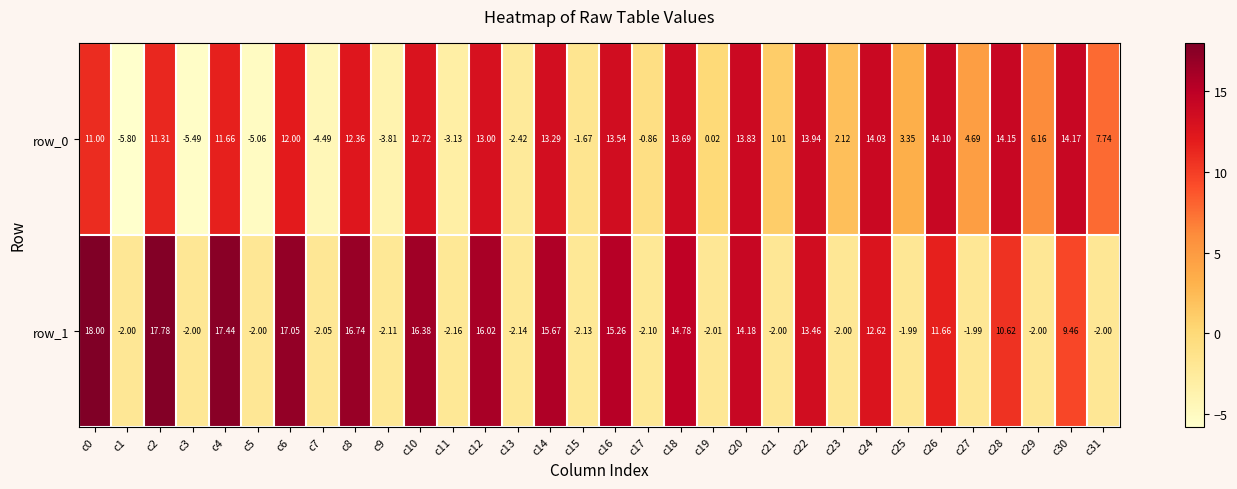

How many positive values does the row_1 series have?

16